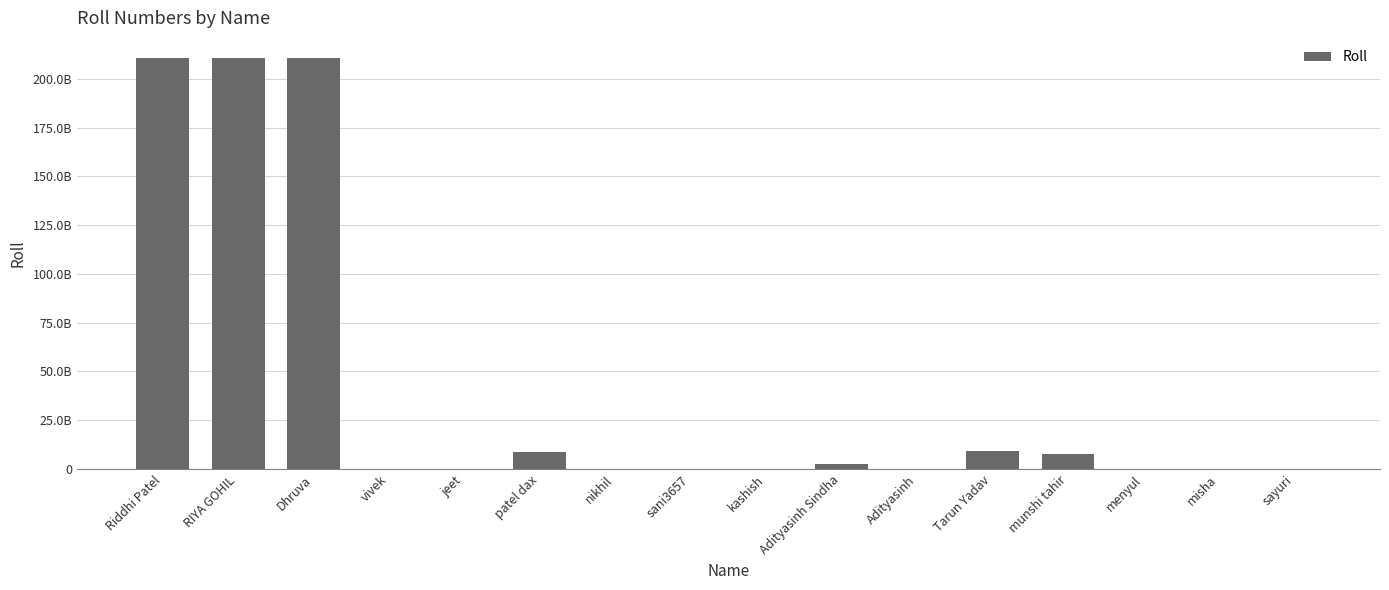

What is the label of the 14th bar from the right?

Dhruva